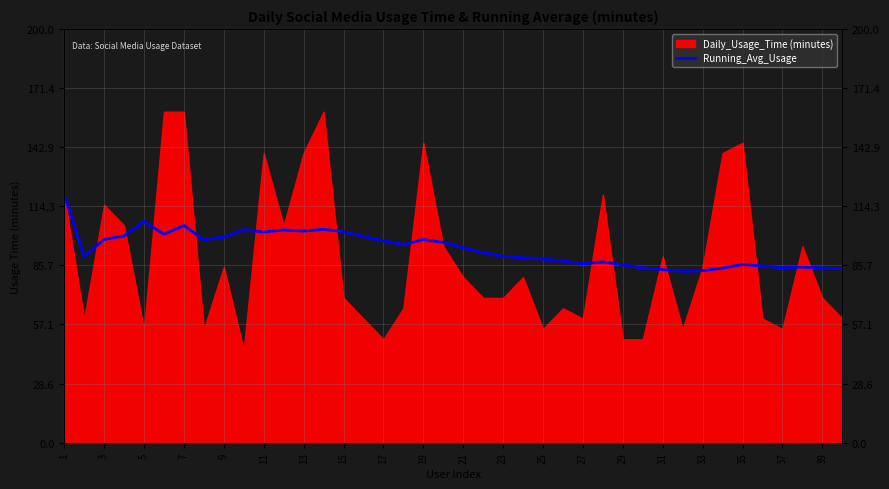

How many values exceed 94?

20